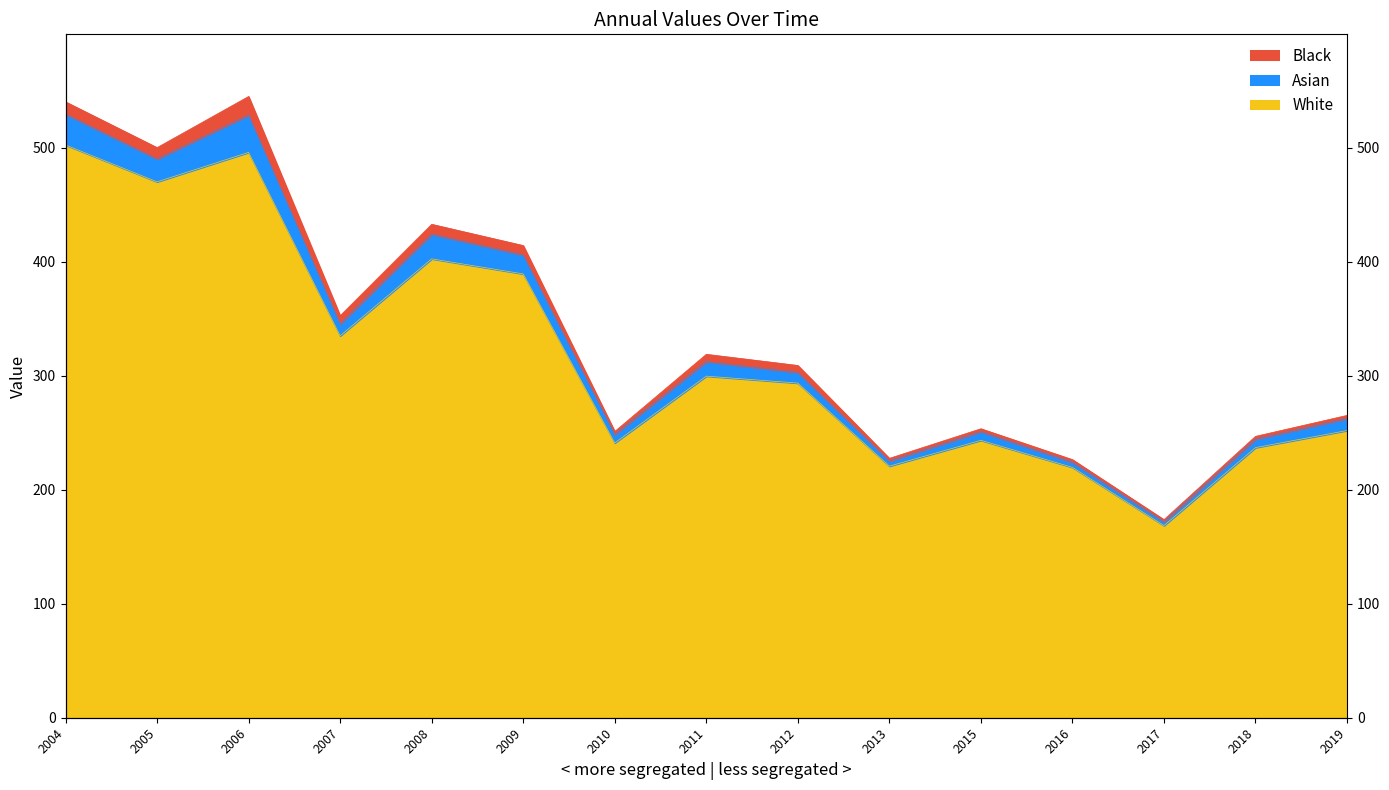

At which label does the data first exceed 308?

2004